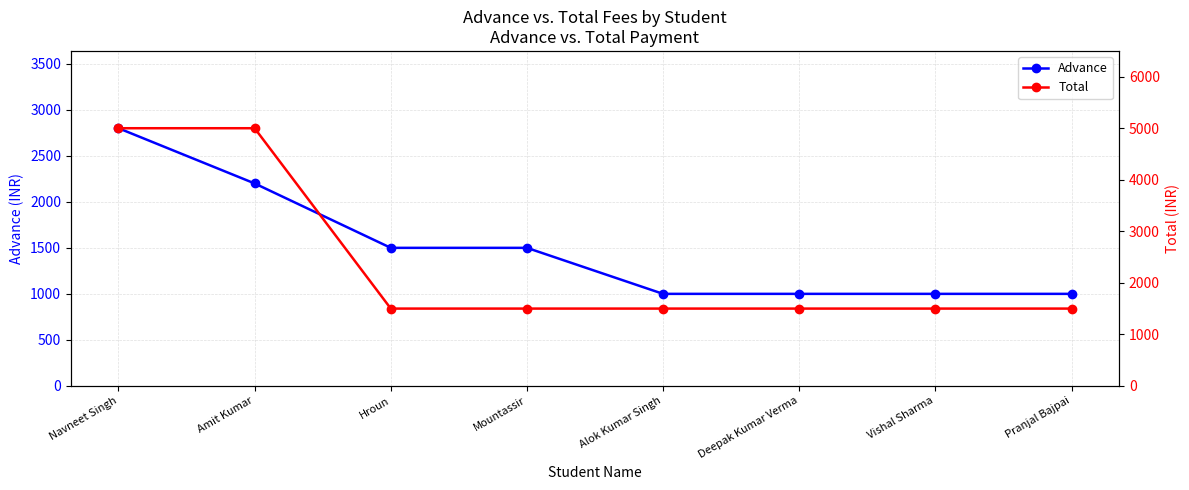

Is it true that Total equals 1500 at Deepak Kumar Verma?

True